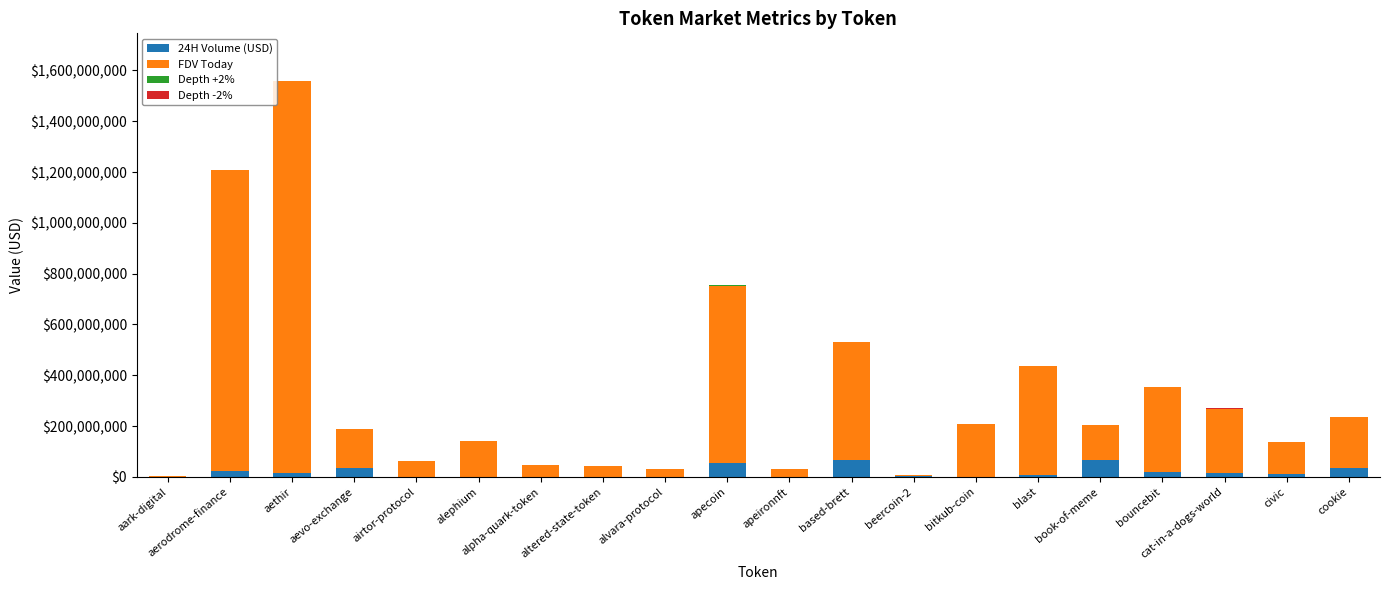

What is the maximum value for 24H Volume (USD)?

66385122.0